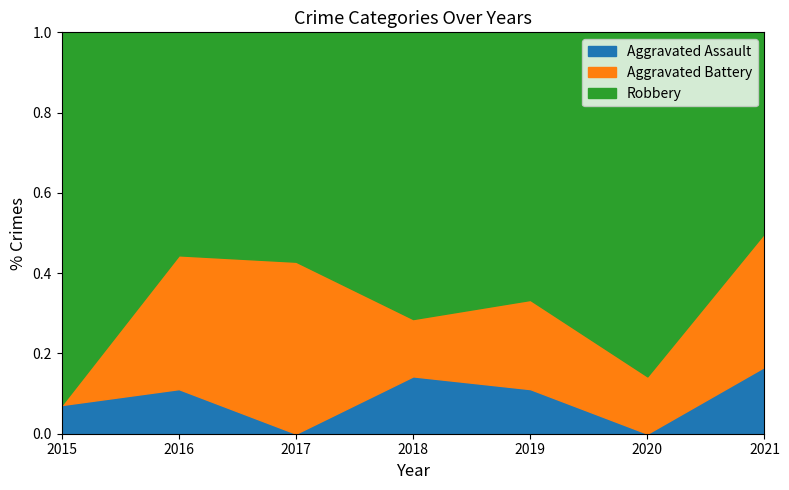

Does the chart display data point markers on the line(s)?

No